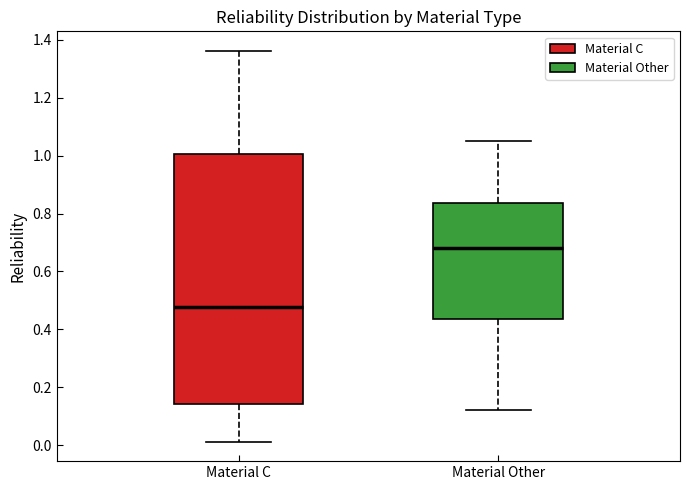

Where does the upper whisker of the box for Material Other end on the y-axis? The values are not printed on the chart, so give them approximately, as read against the axis.

1.06